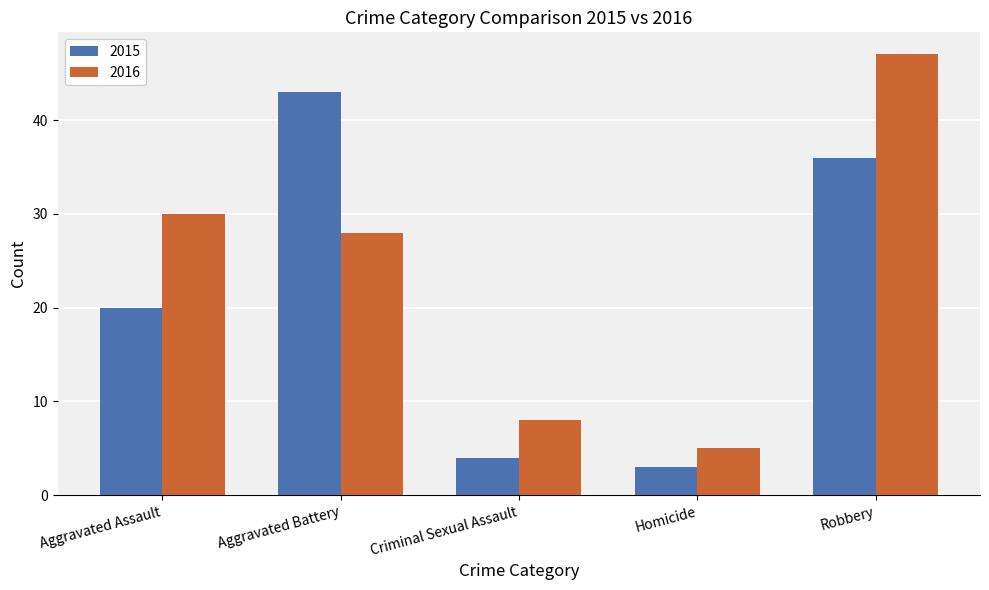

What is the difference between the maximum and minimum values in the 2015 series?

40